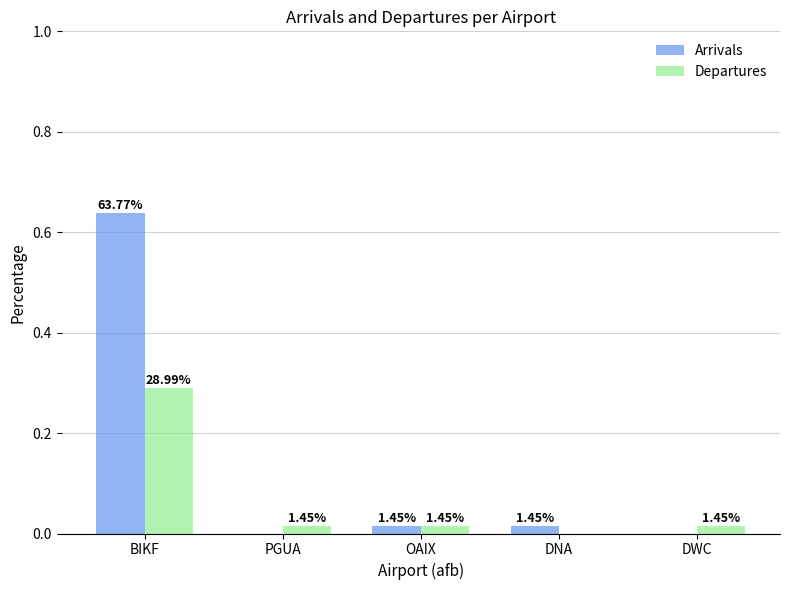

At which label is Departures closest to 0?

DNA